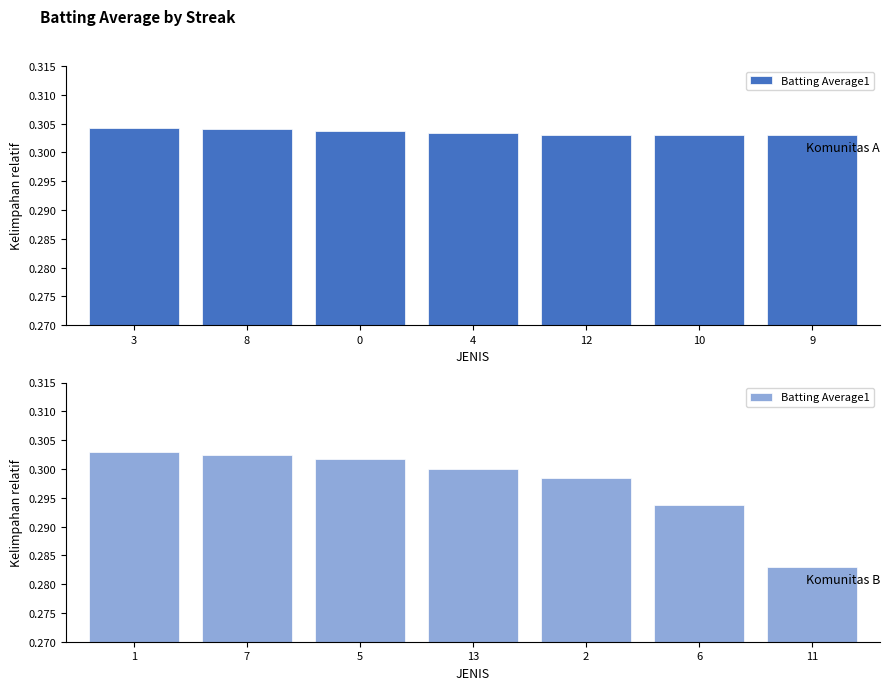

Is it true that the value at 1 is 0.4?

False